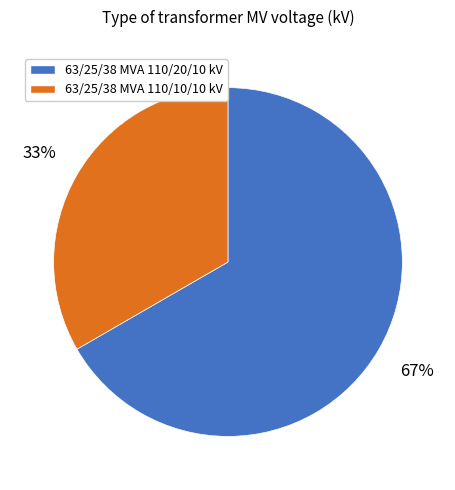

To the nearest percent, what is the average slice percentage?

50%